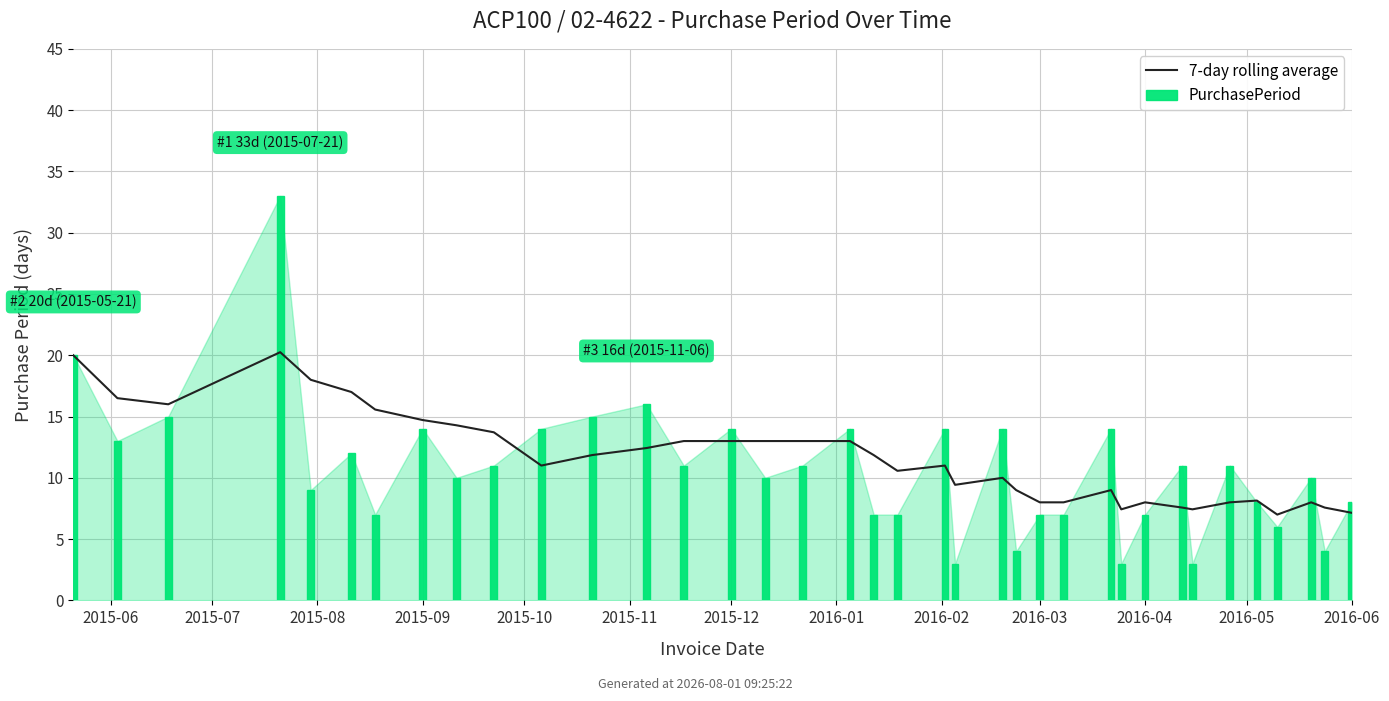

What is the greatest value displayed?

33.0